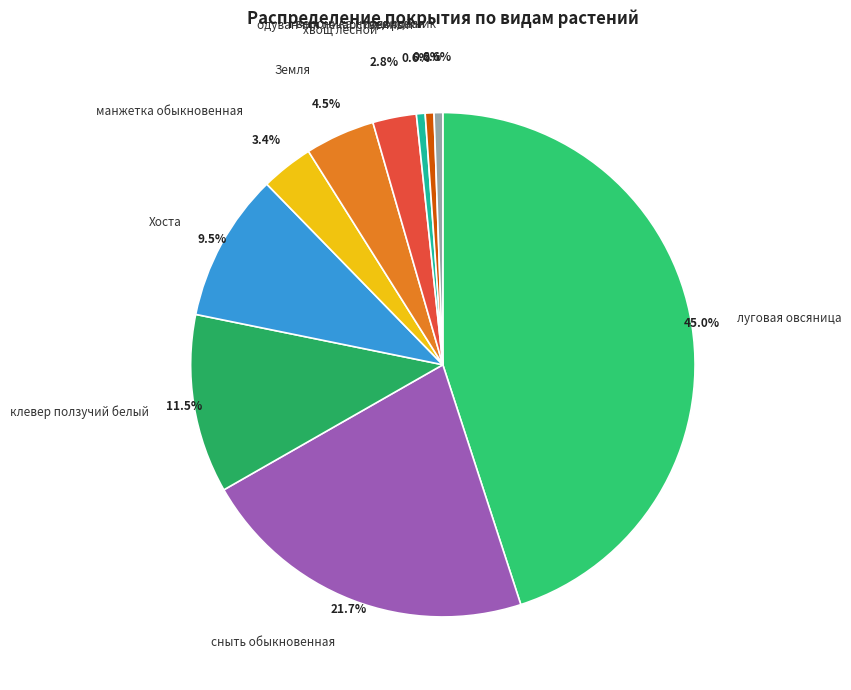

Rank the categories by value from lowest to highest.

одуванчик лекарственный, вероника нитевидная, подорожник, хвощ лесной, манжетка обыкновенная, Земля, Хоста, клевер ползучий белый, сныть обыкновенная, луговая овсяница